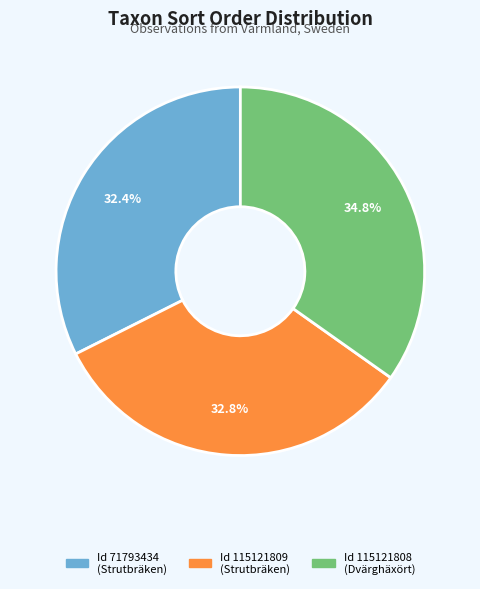

Is there a majority slice in this chart?

No